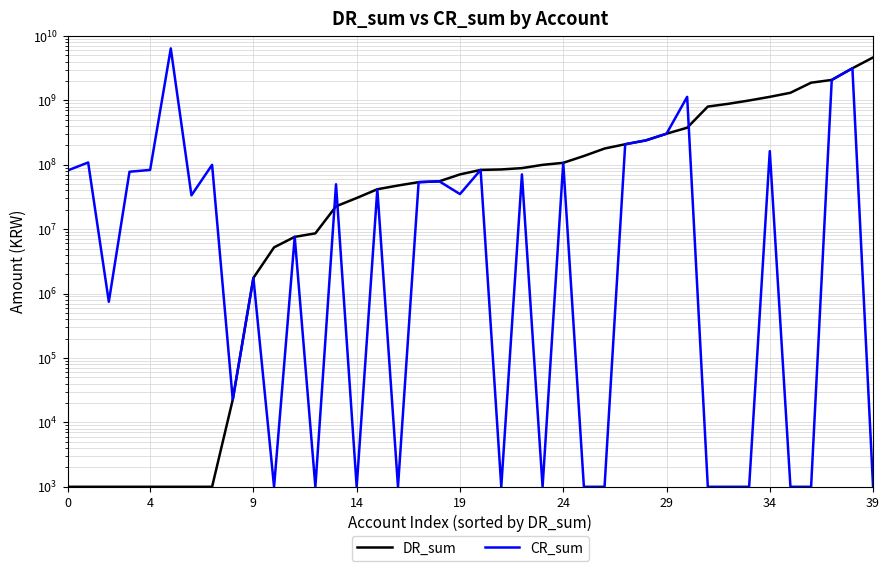

Which series ends up on top after the final intersection of CR_sum and DR_sum?

DR_sum